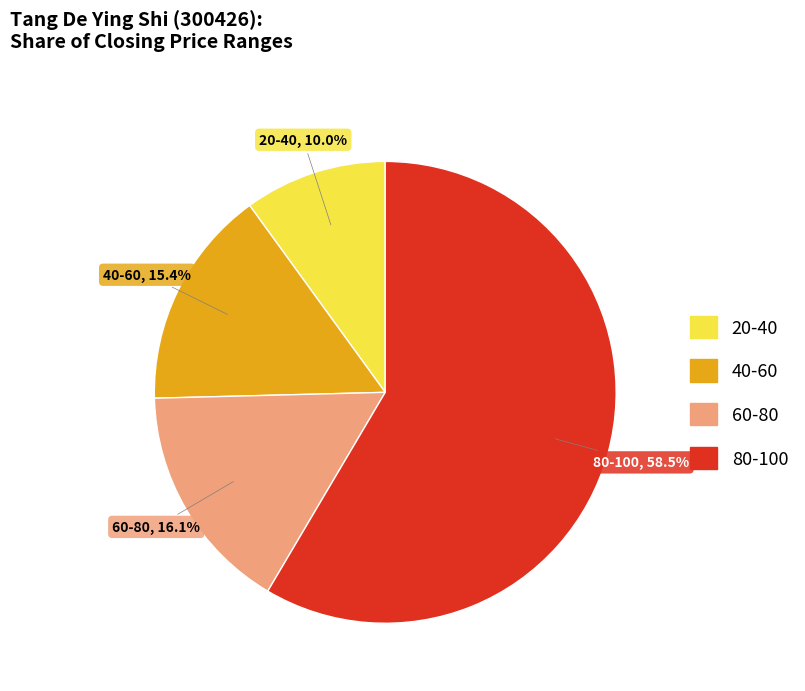

Is there a majority slice in this chart?

Yes